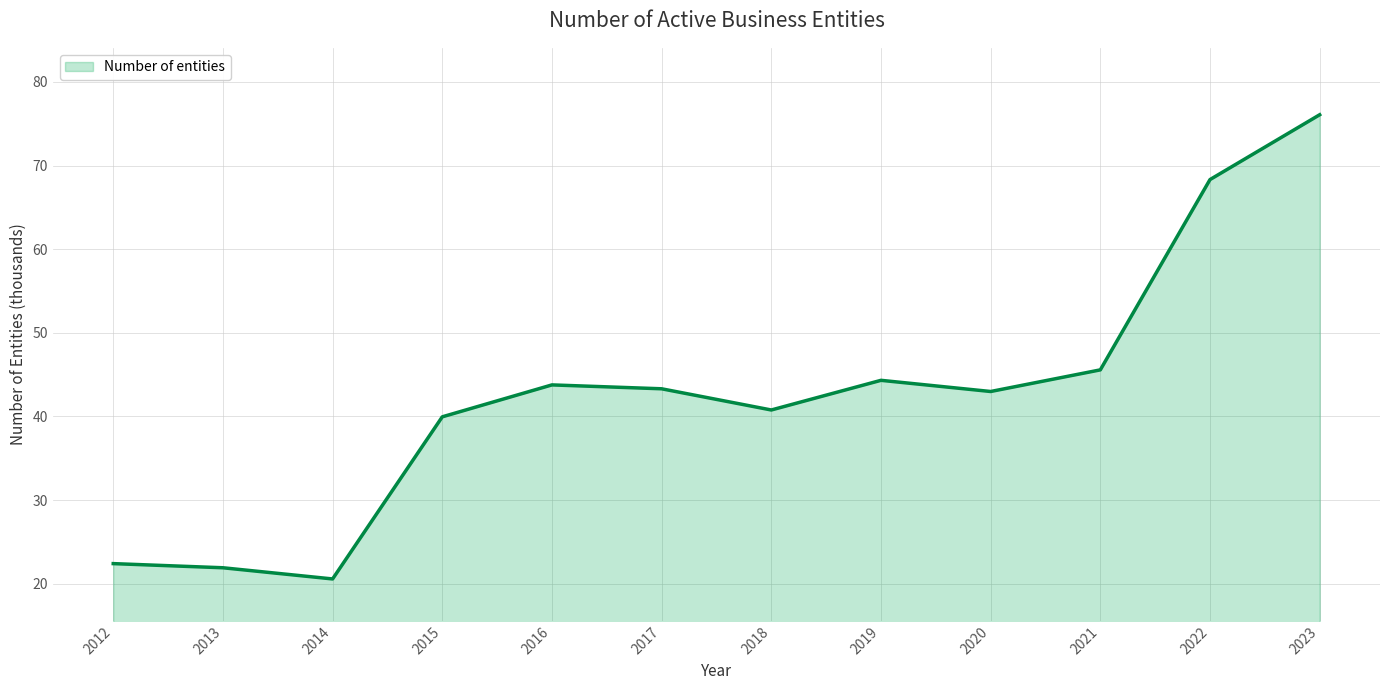

Reading left to right, list all the values displayed in this chart.

22.4	21.9	20.6	39.9	43.8	43.3	40.8	44.3	43.0	45.6	68.3	76.1